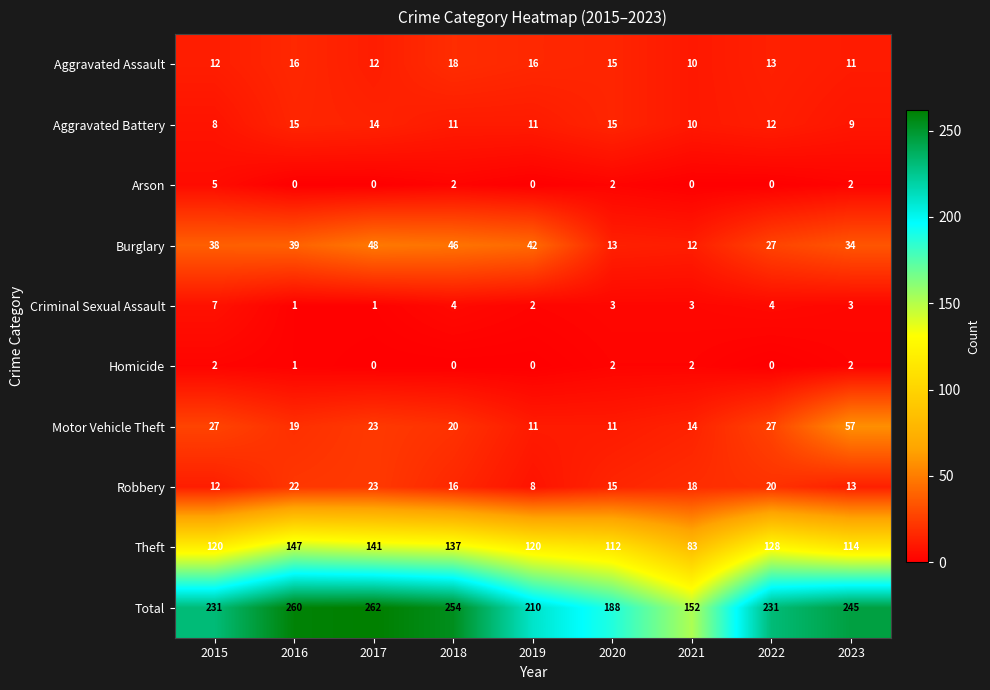

List the series in order of their peak value, highest first.

Total, Theft, Motor Vehicle Theft, Burglary, Robbery, Aggravated Assault, Aggravated Battery, Criminal Sexual Assault, Arson, Homicide